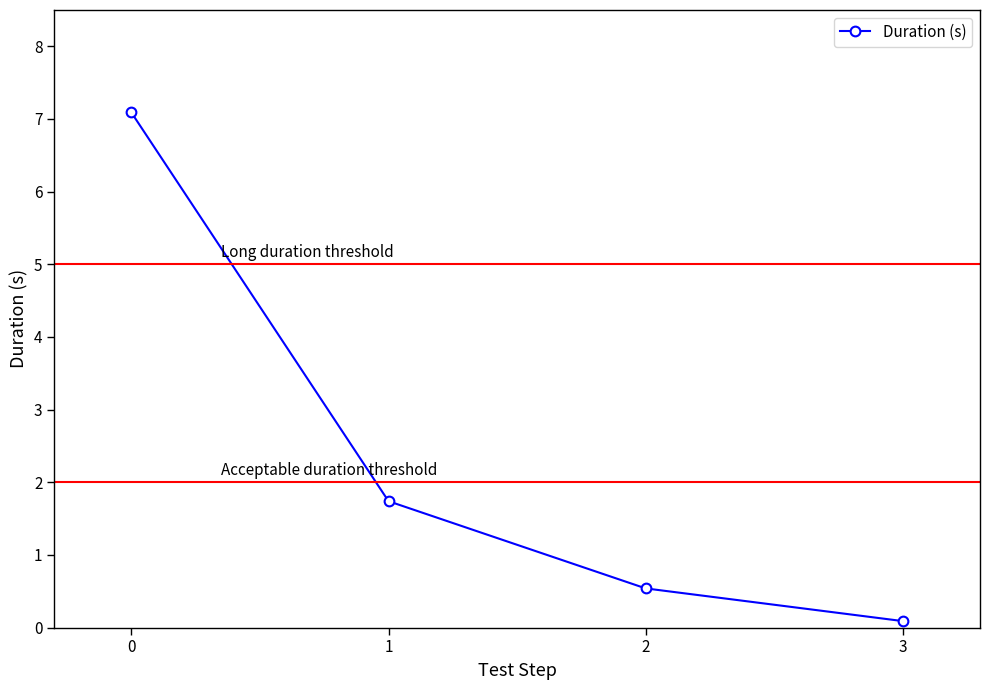

What is the difference between the maximum and minimum values?

7.0